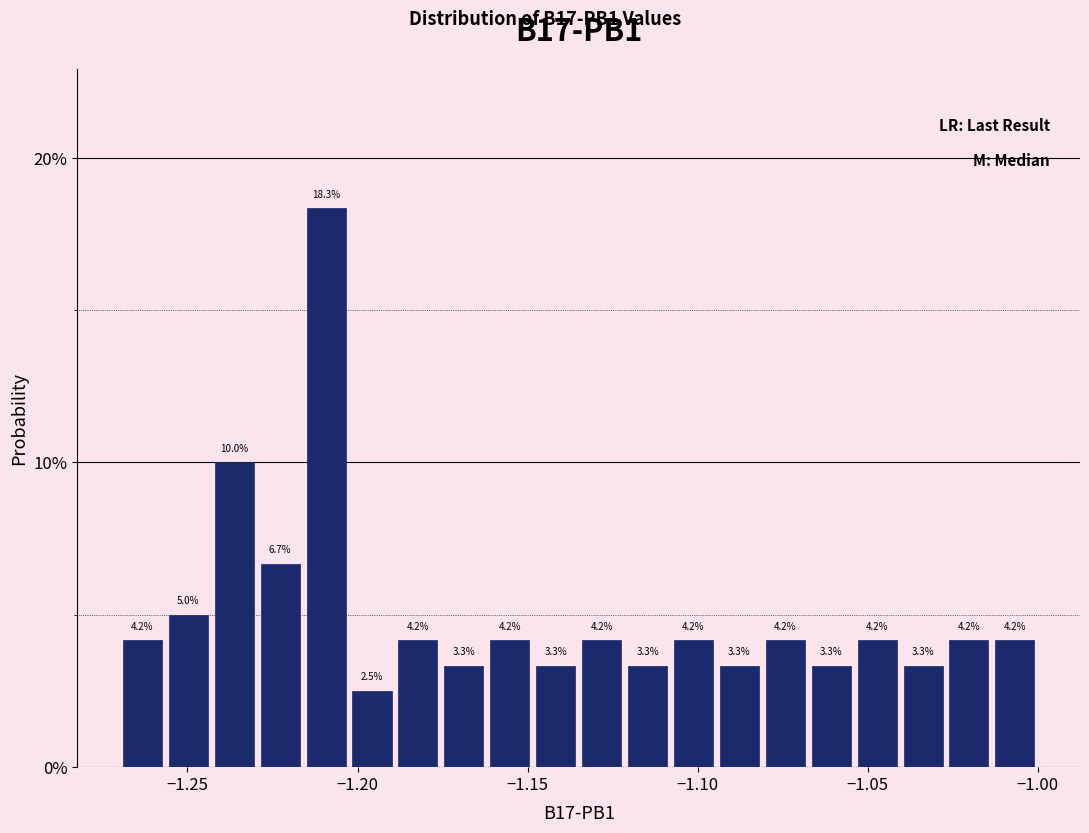

Around what value on the x-axis is the tallest bar? Give the approximate position of its centre, as read against the axis.

-1.210